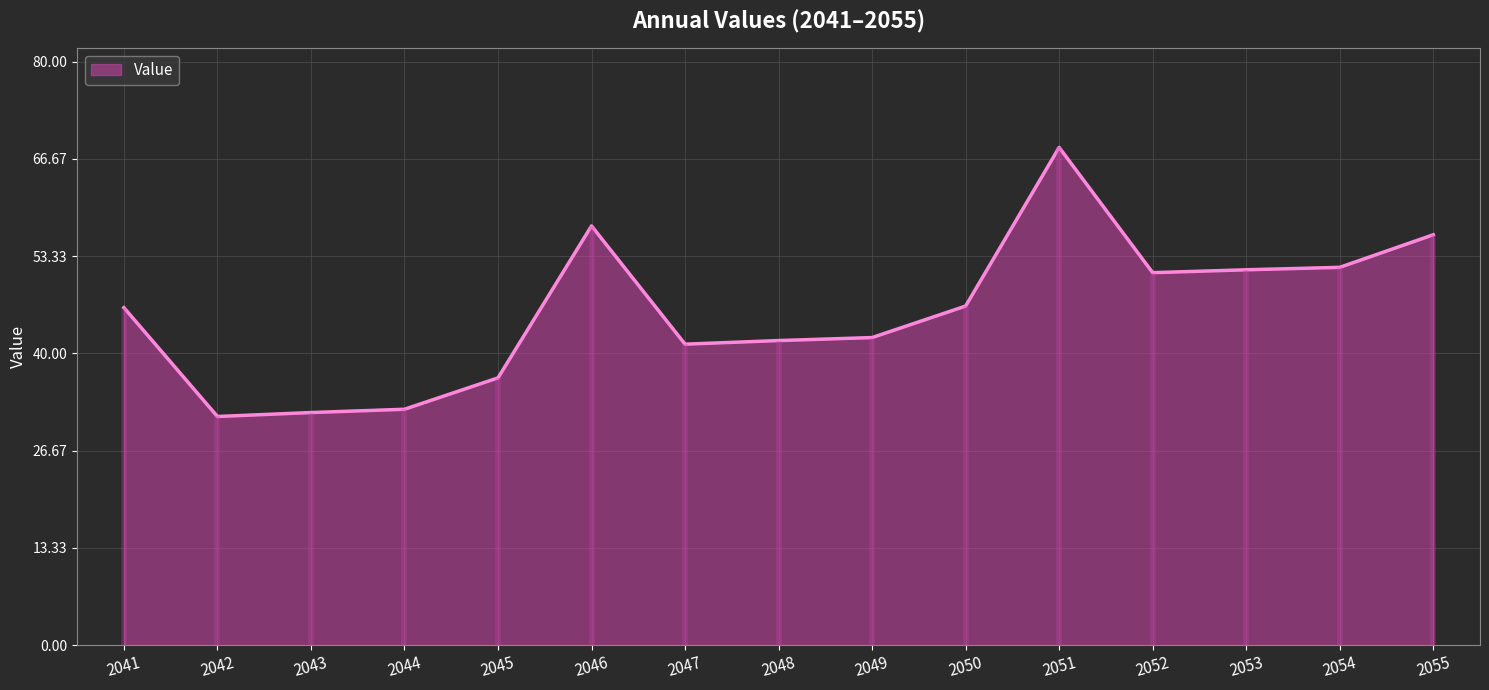

List the labels in order of value, smallest first.

2042, 2043, 2044, 2045, 2047, 2048, 2049, 2041, 2050, 2052, 2053, 2054, 2055, 2046, 2051